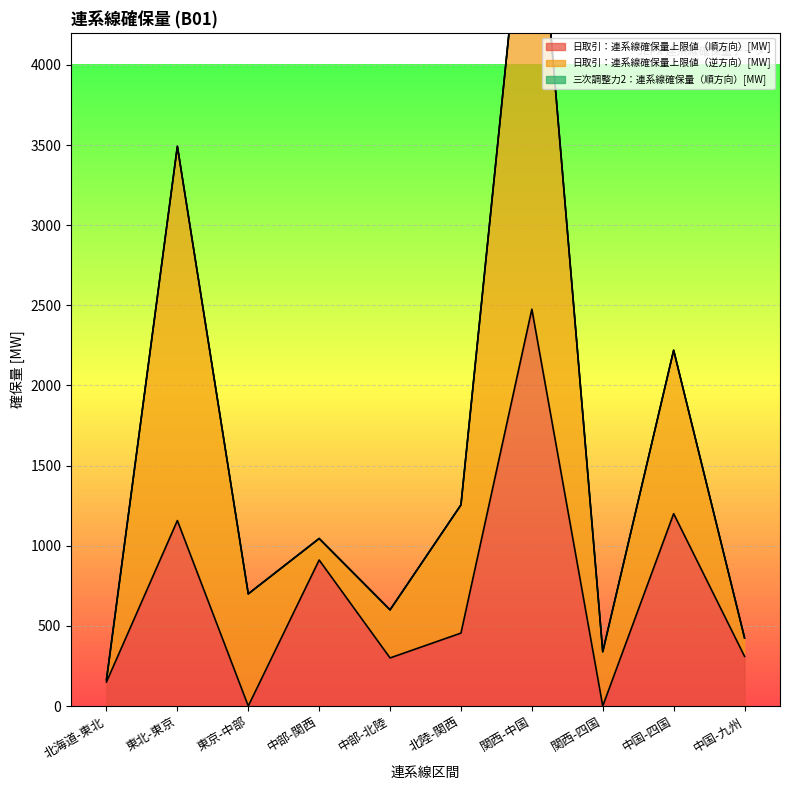

Rank the series by their maximum value, from highest to lowest.

日取引：連系線確保量上限値（逆方向）[MW], 日取引：連系線確保量上限値（順方向）[MW], 三次調整力2：連系線確保量（順方向）[MW]